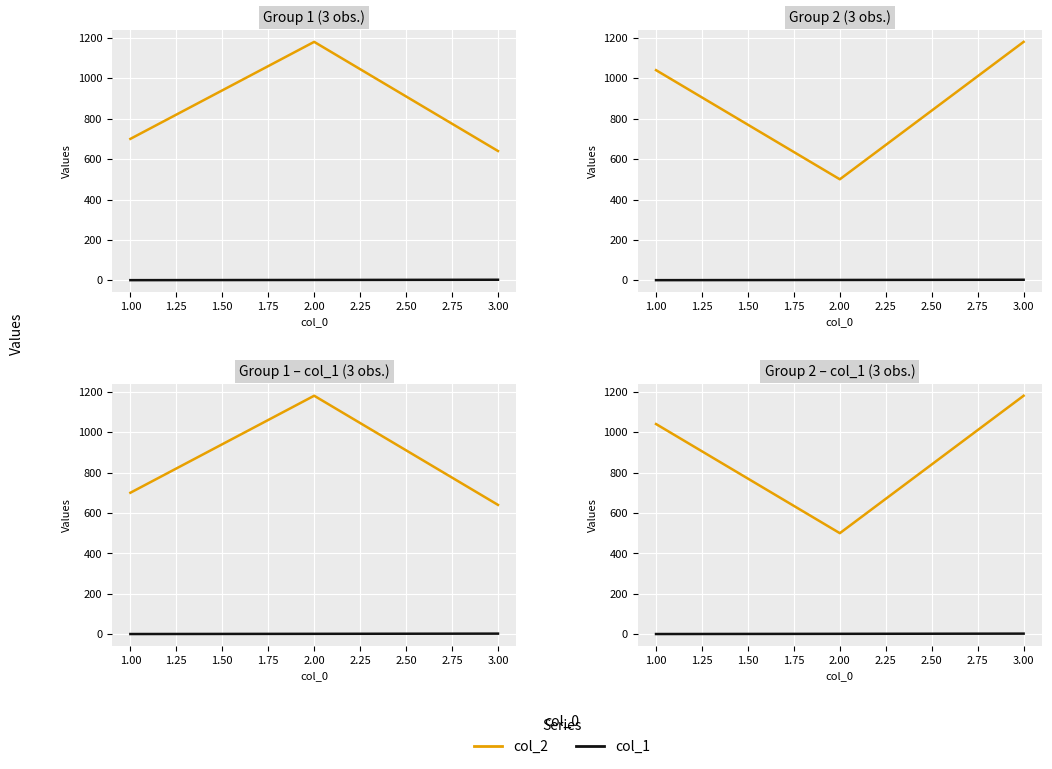

How many col_1 values are between 1 and 3?

3